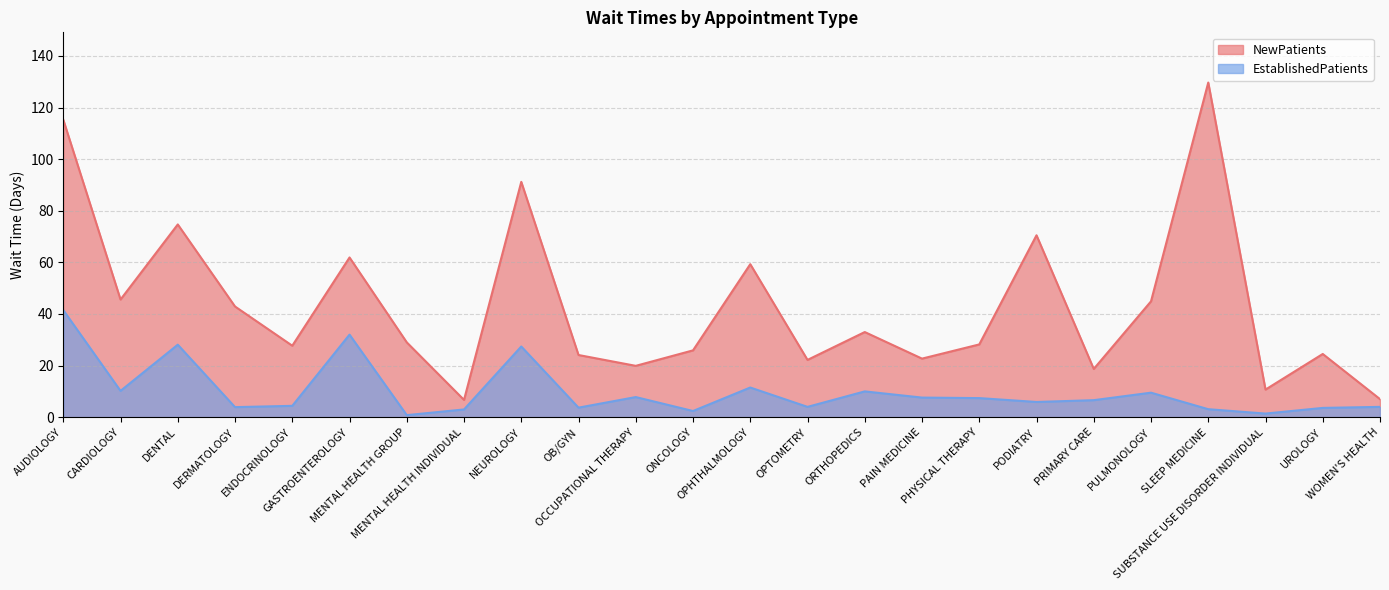

Which has a higher value, ONCOLOGY or GASTROENTEROLOGY?

GASTROENTEROLOGY